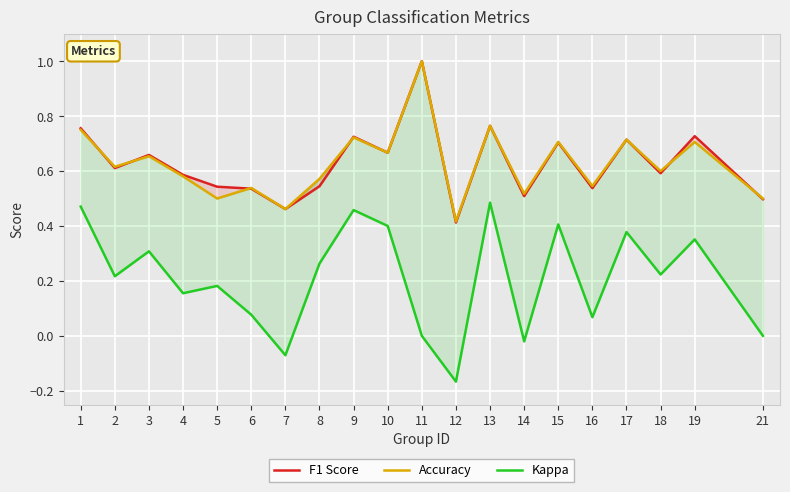

What is the average value of the Kappa series?

0.2